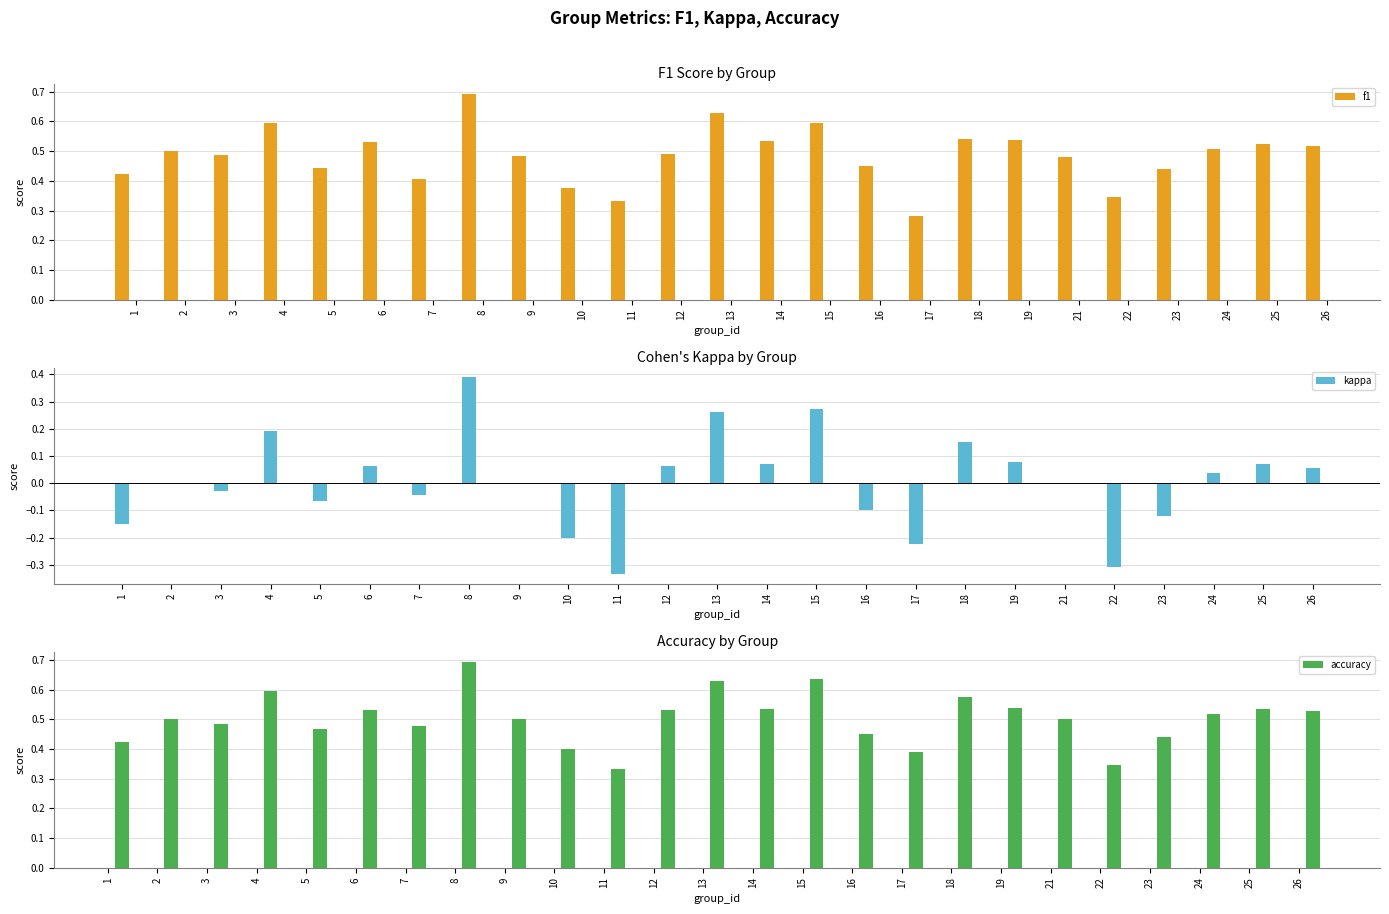

How many positive values does the kappa series have?

12